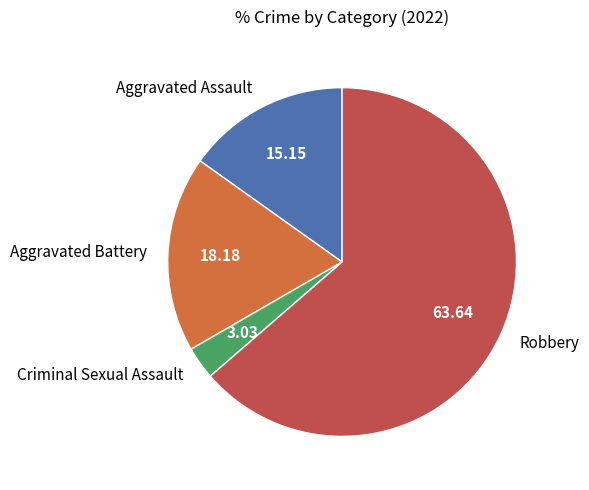

Which has a higher value, Robbery or Aggravated Assault?

Robbery